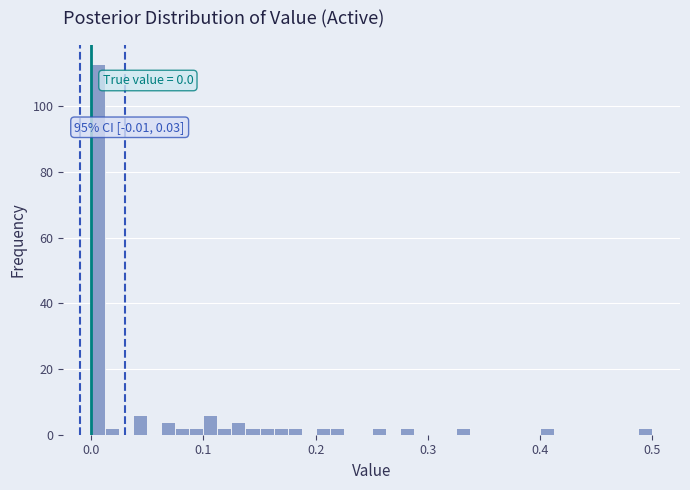

Read against the x-axis, roughly where is the centre of the tallest bar?

0.01